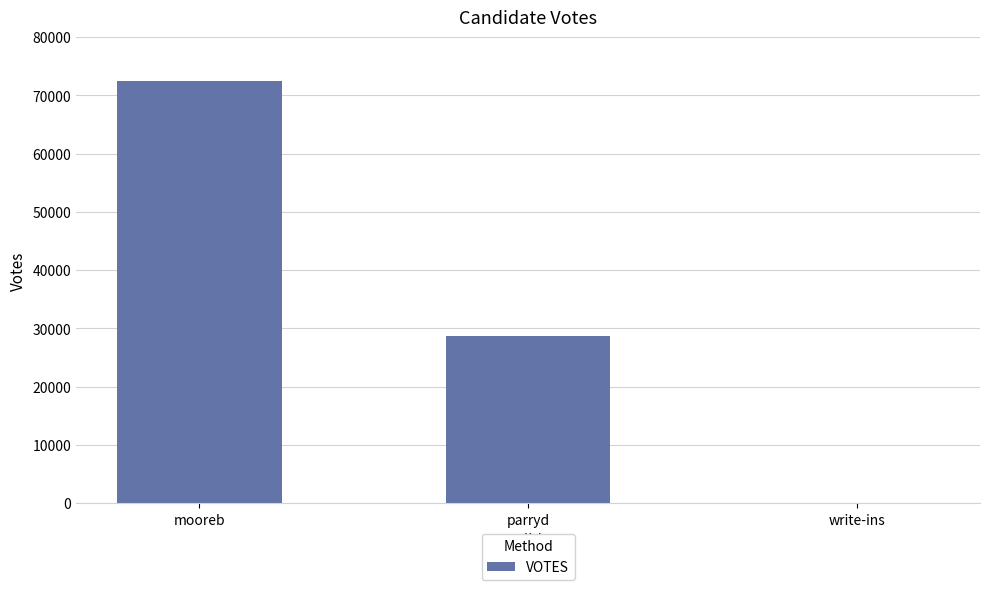

What is the approximate value at parryd, to the nearest 50?

28750